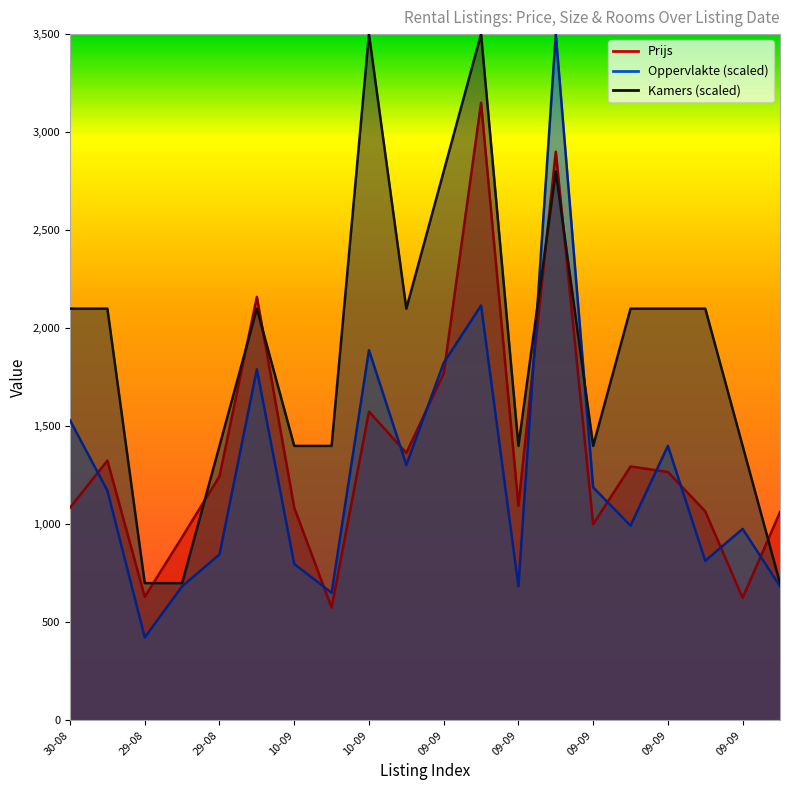

What value does the Kamers series have at 30-08?

2100.0